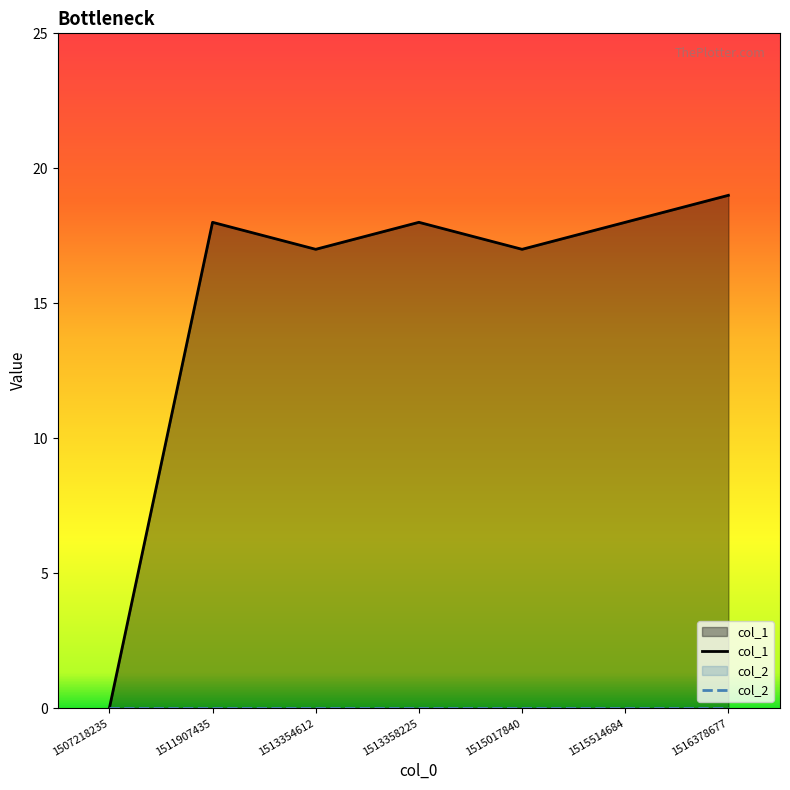

What is the approximate value of col_1 at 1513354612, to the nearest 5?

15